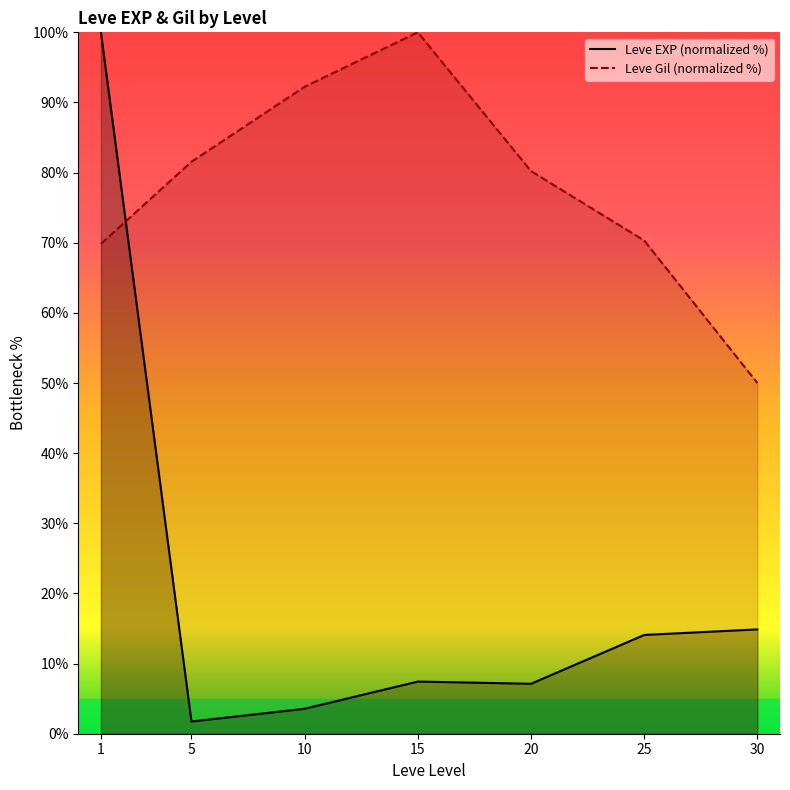

At how many categories does at least one series exceed 12?

7